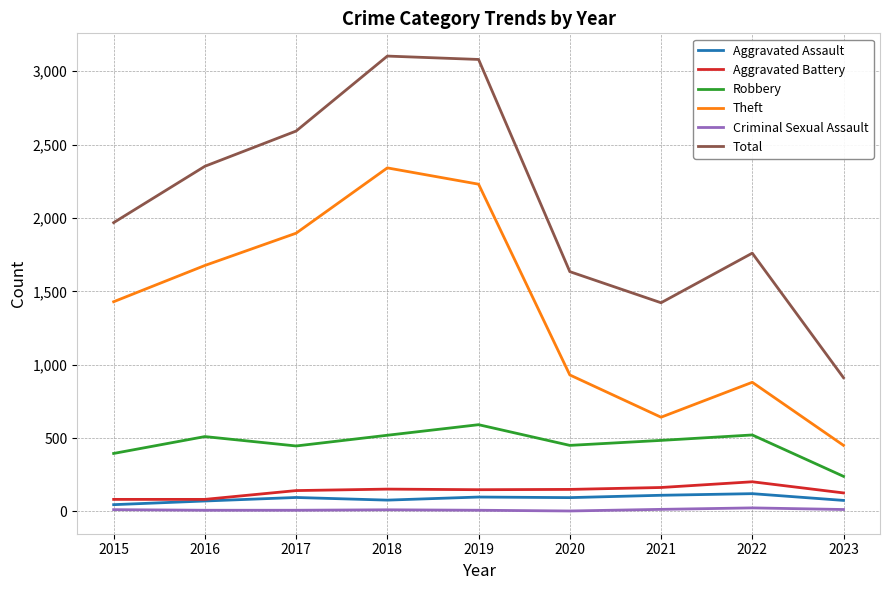

What is the highest value of the Theft series?

2341